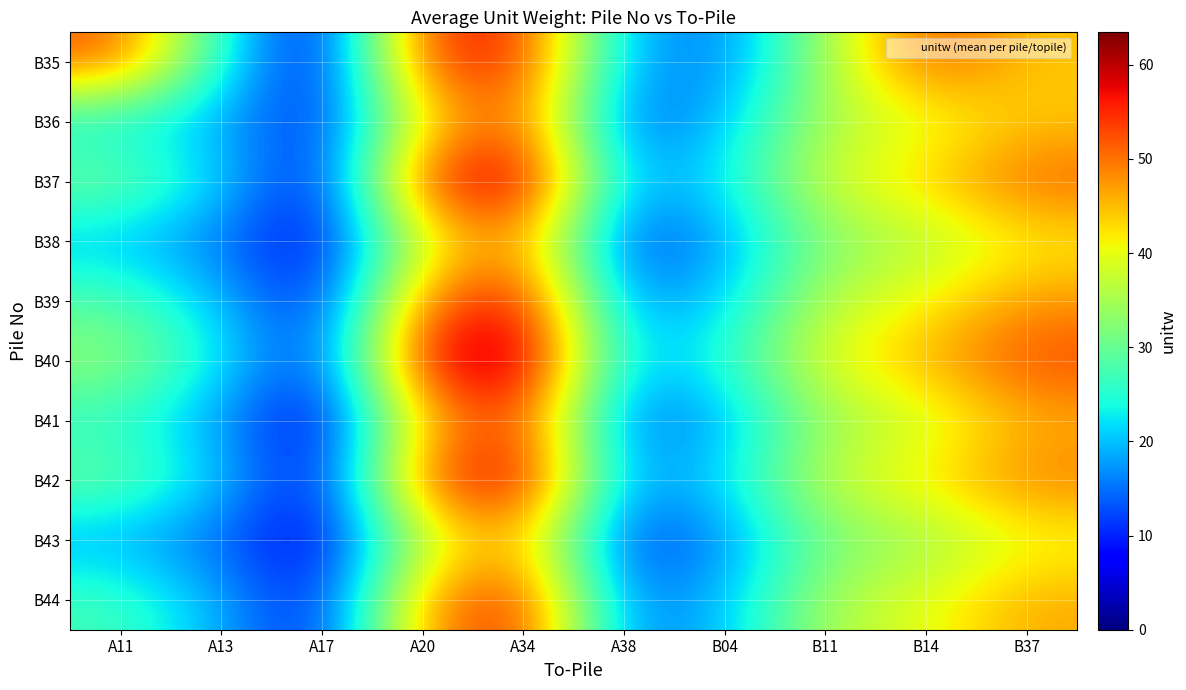

Rank the series at A17 from lowest to highest value.

B41, B43, B35, B38, B42, B37, B44, B39, B36, B40